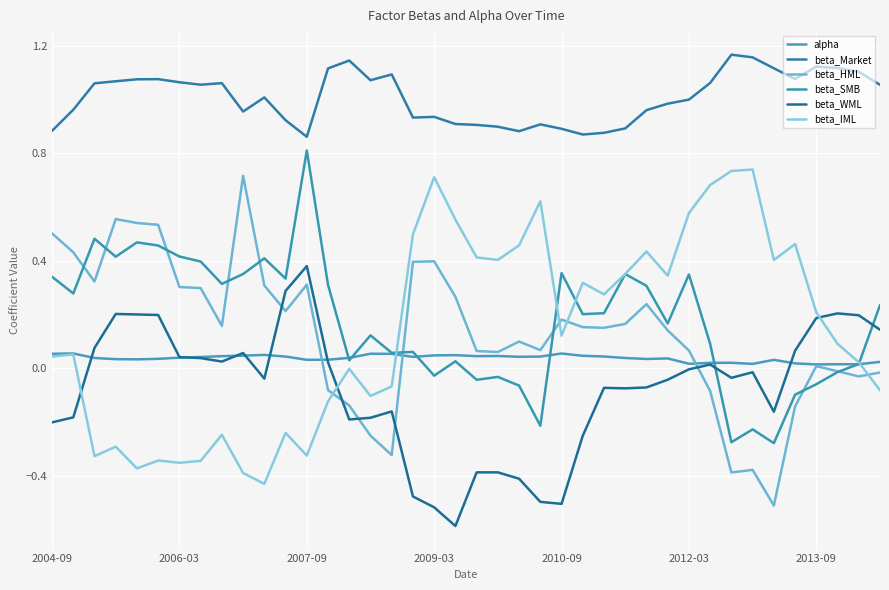

How many lines are shown in the chart?

6